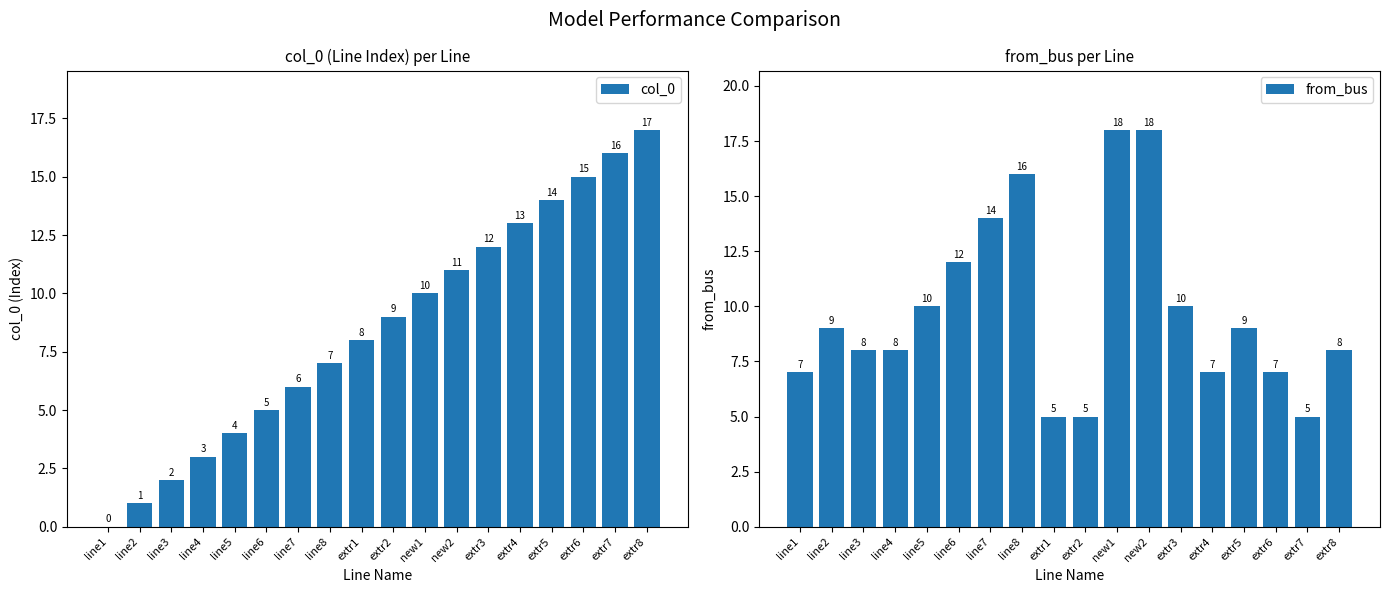

Rank the series at extr7 from highest to lowest value.

col_0, from_bus